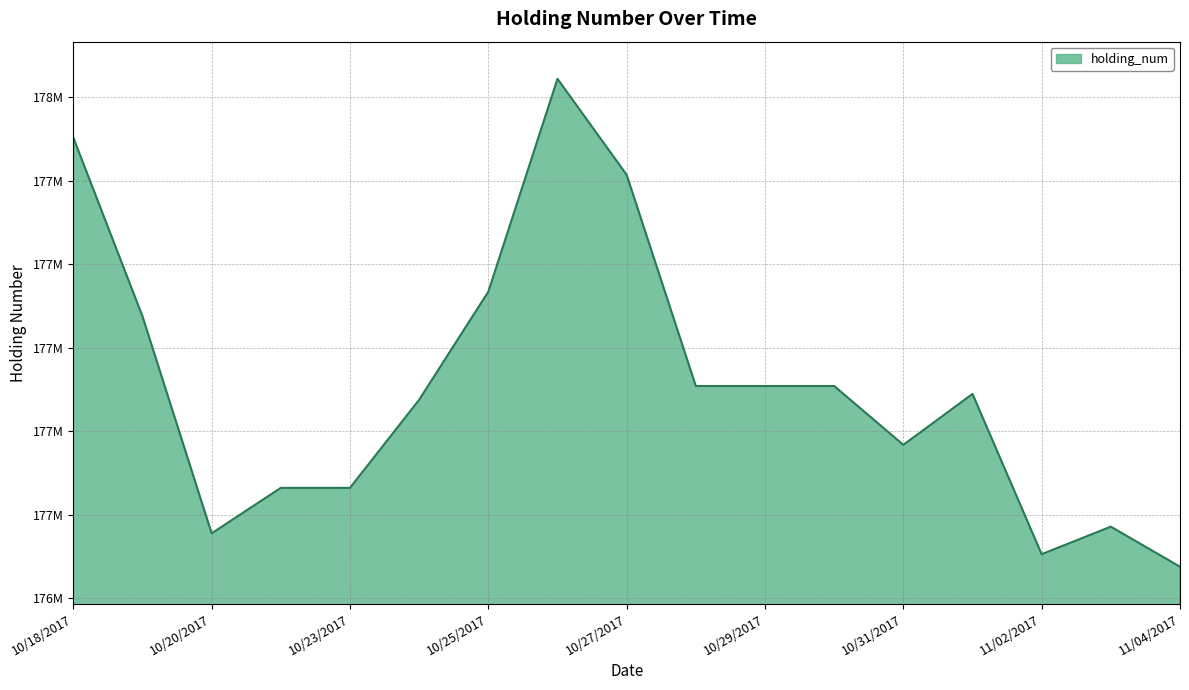

Does the chart have visible grid lines?

Yes